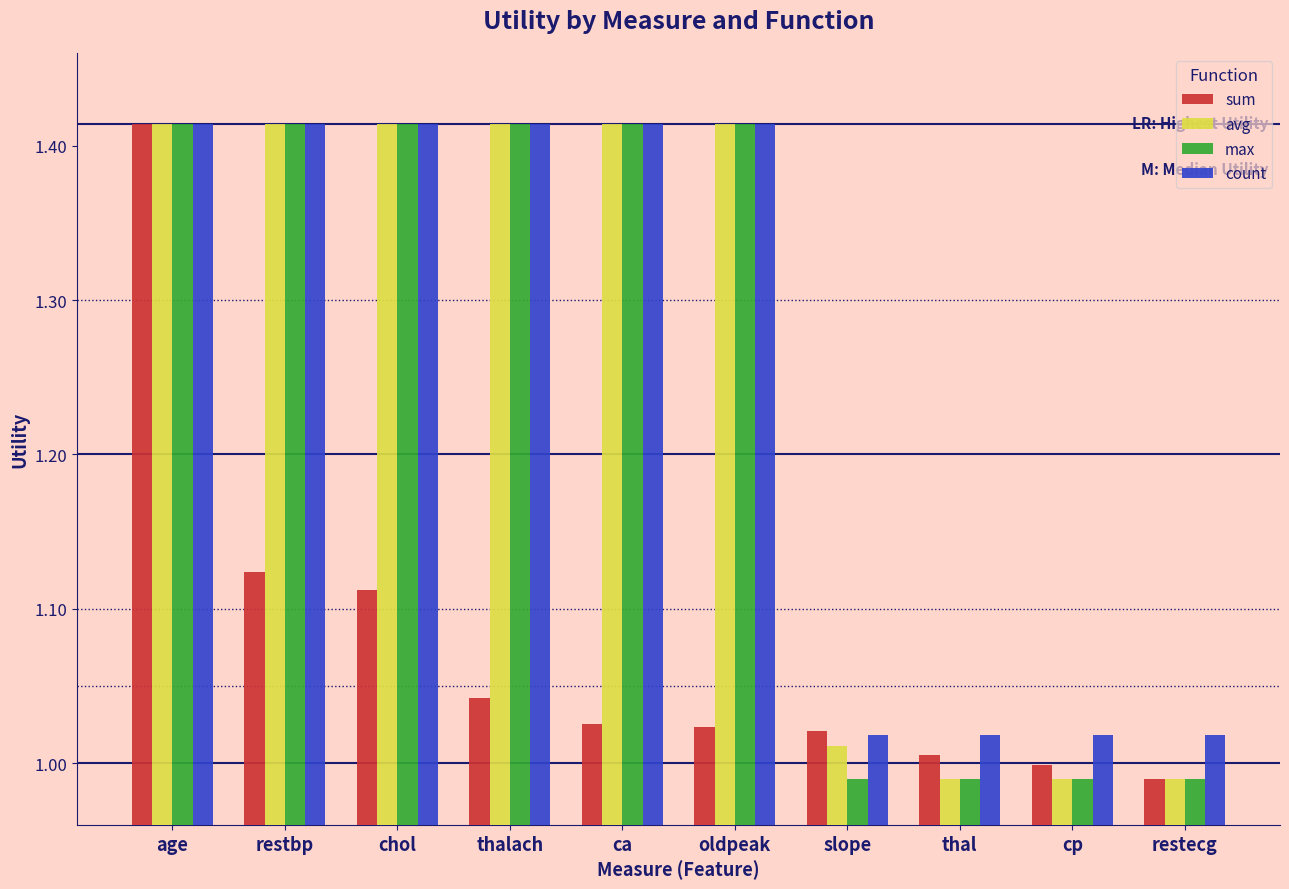

Count the number of data series in this chart.

4